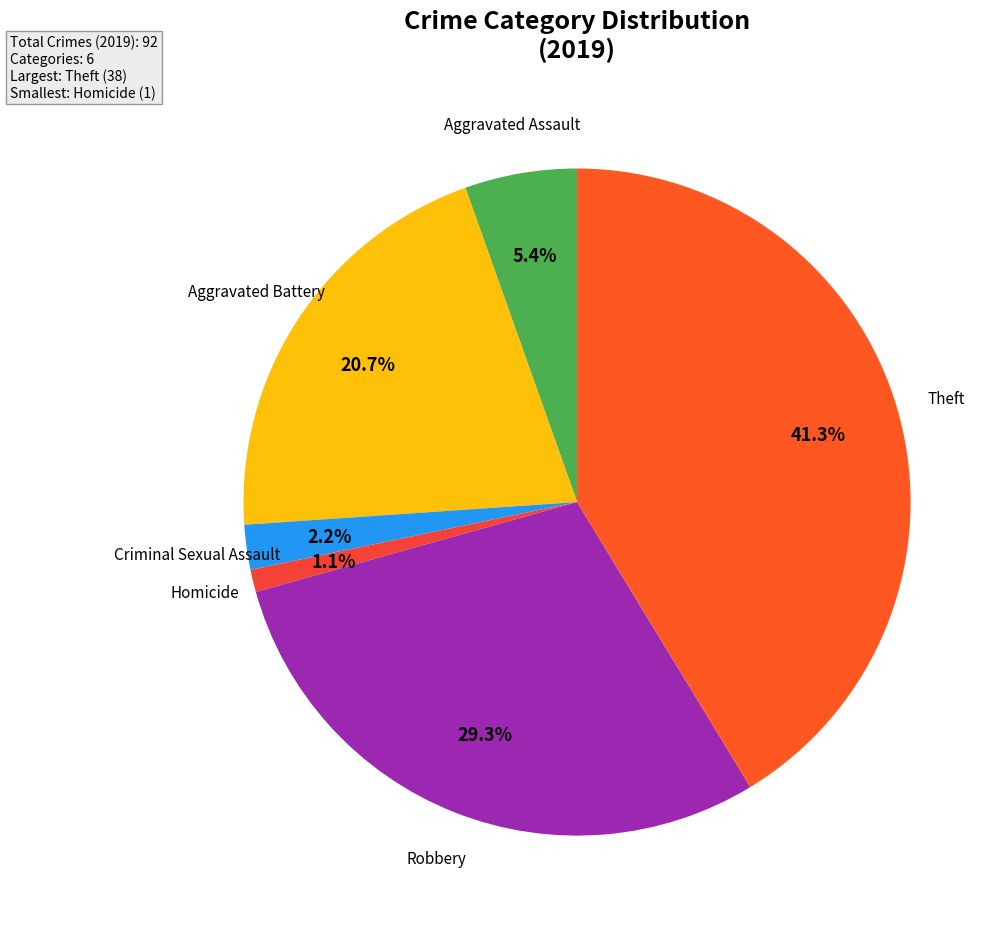

What percentage do Theft and Aggravated Battery together represent?

62.0%